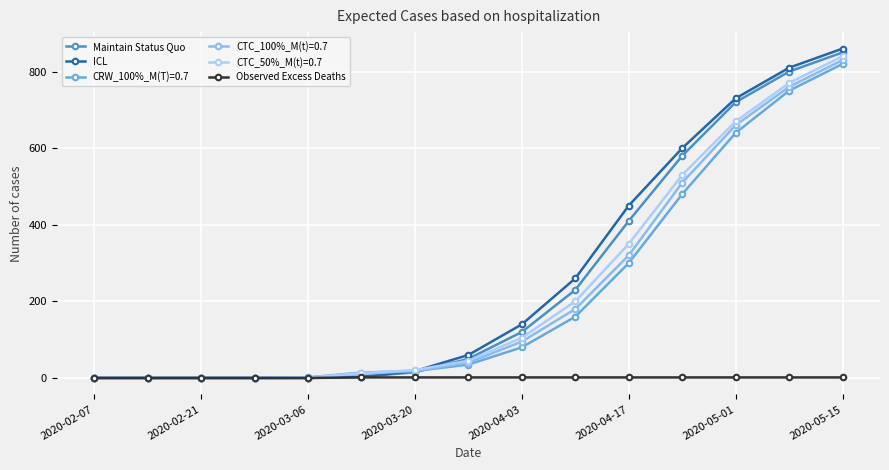

What is the value of the CTC_100%_M(t)=0.7 point at the 14th from the left?

760.0